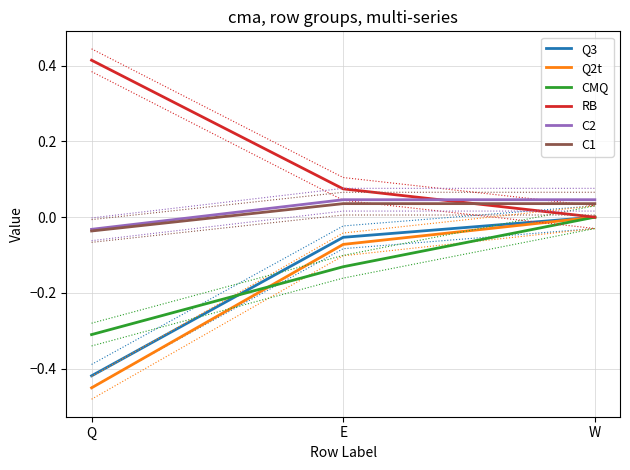

What is the label of the 2nd point from the right?

E